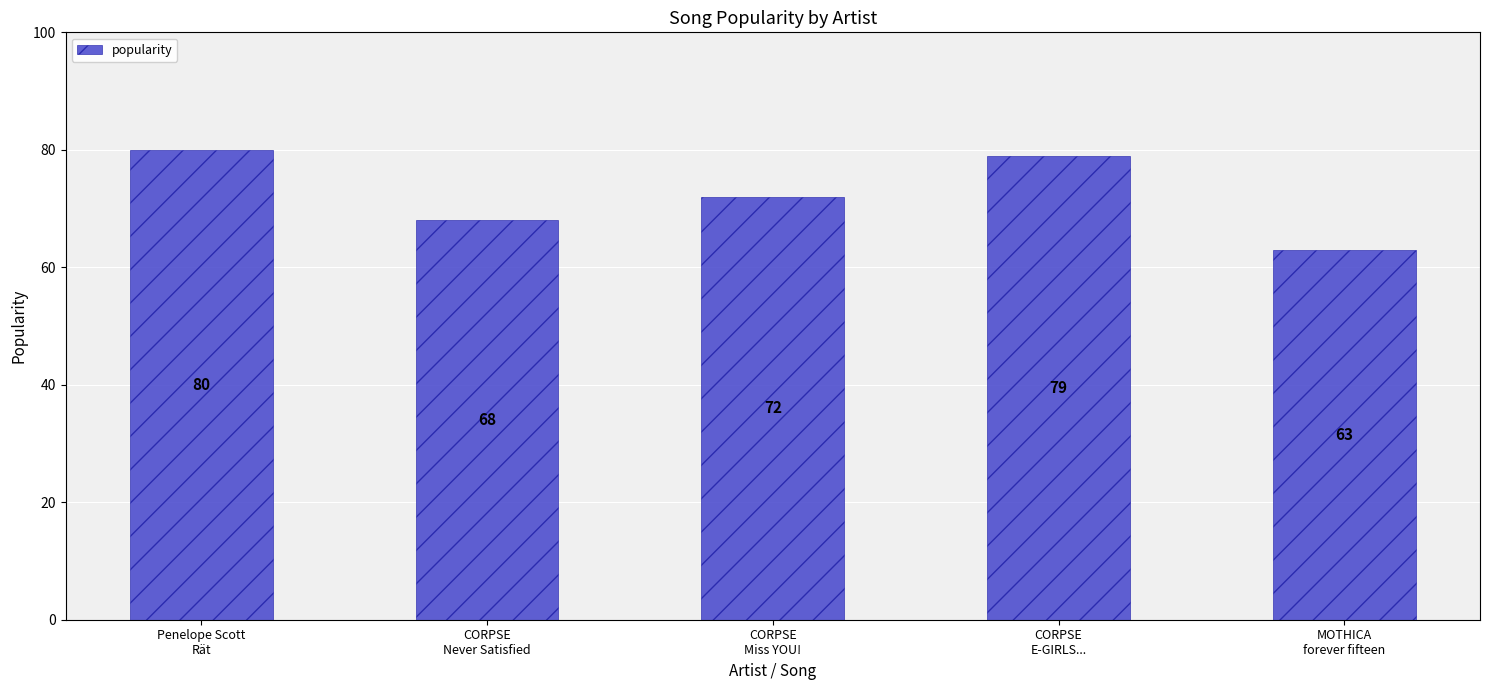

Reading left to right, transcribe all the data shown in this chart.

Penelope Scott
Rät=80	CORPSE
Never Satisfied=68	CORPSE
Miss YOU!=72	CORPSE
E-GIRLS...=79	MOTHICA
forever fifteen=63